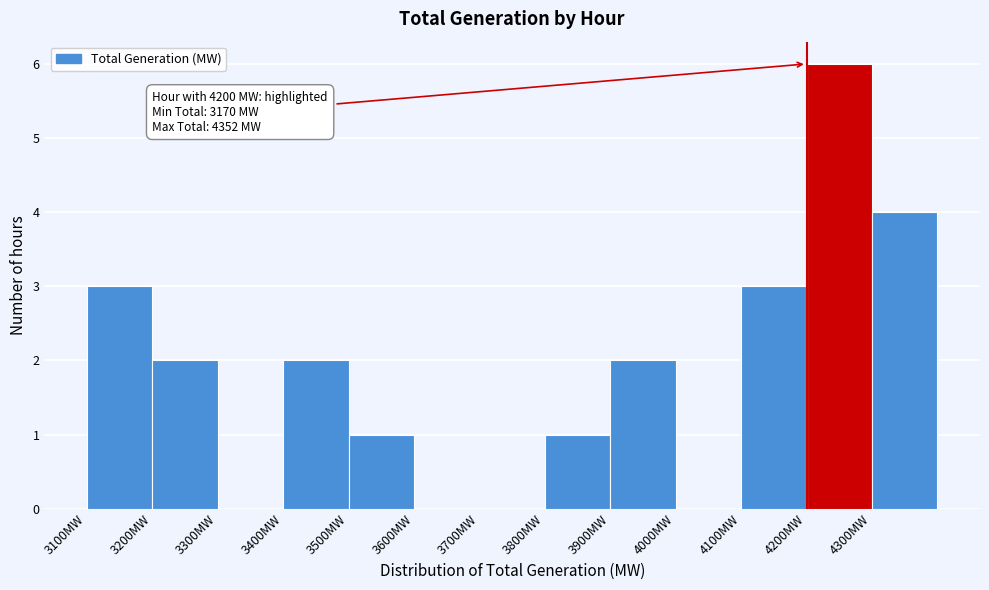

Which range on the x-axis has the tallest bar?

4200 to 4300